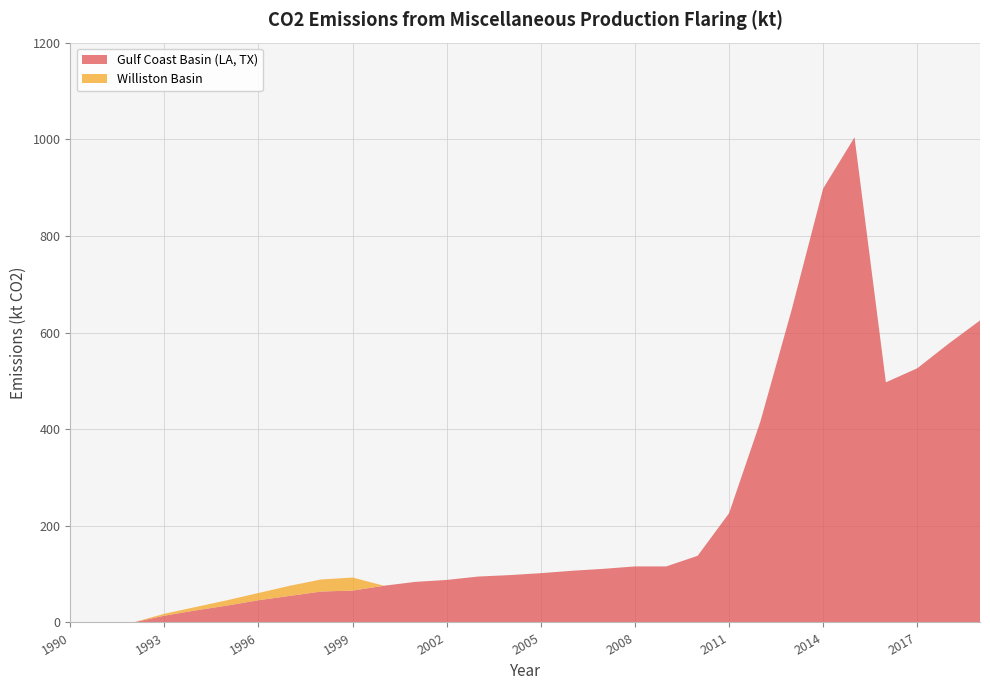

Reading left to right, what are all the values shown in this chart?

Gulf Coast Basin (LA, TX): 0	0	0	14	25	35	46	55	64	66	76	84	88	95	98	102	107	111	116	116	138	226	416	648	898	1004	497	526	577	625
Williston Basin: 0	0	0	4	7	11	15	21	25	27	0	0	0	0	0	0	0	0	0	0	0	0	0	0	0	0	0	0	0	0